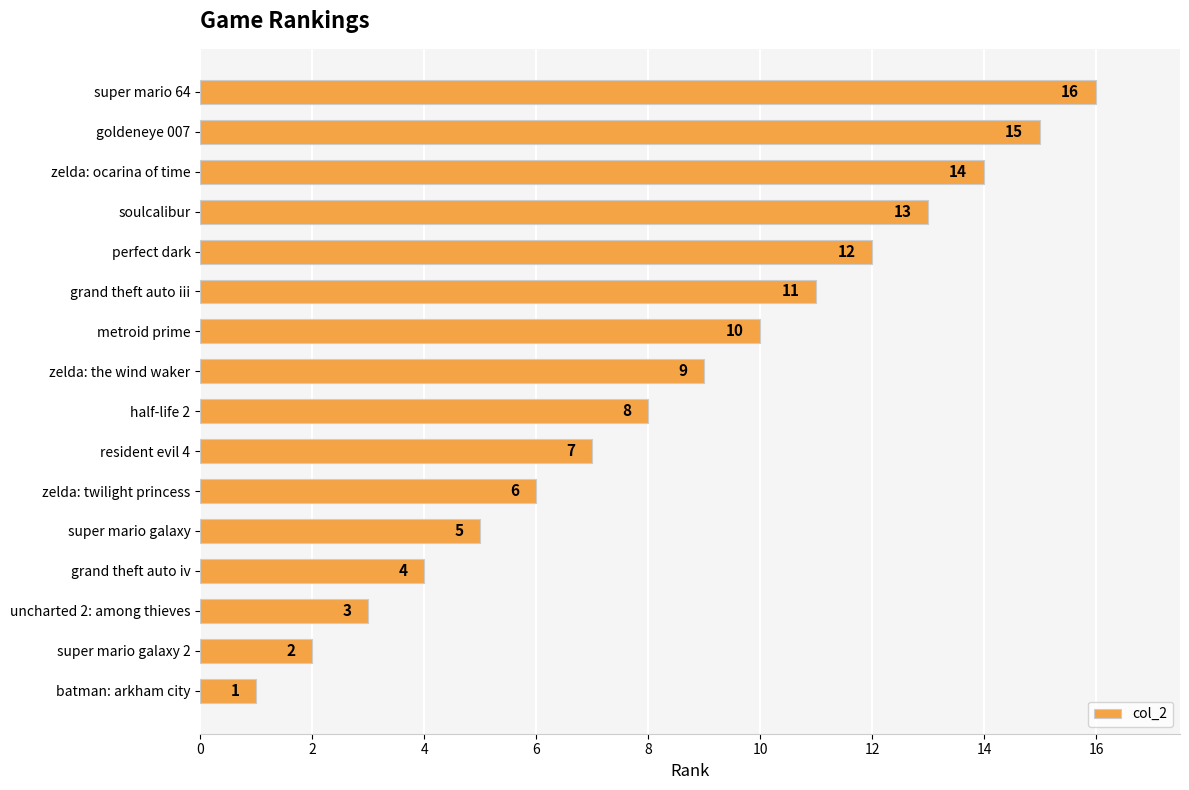

Between super mario galaxy and metroid prime, which is larger?

metroid prime